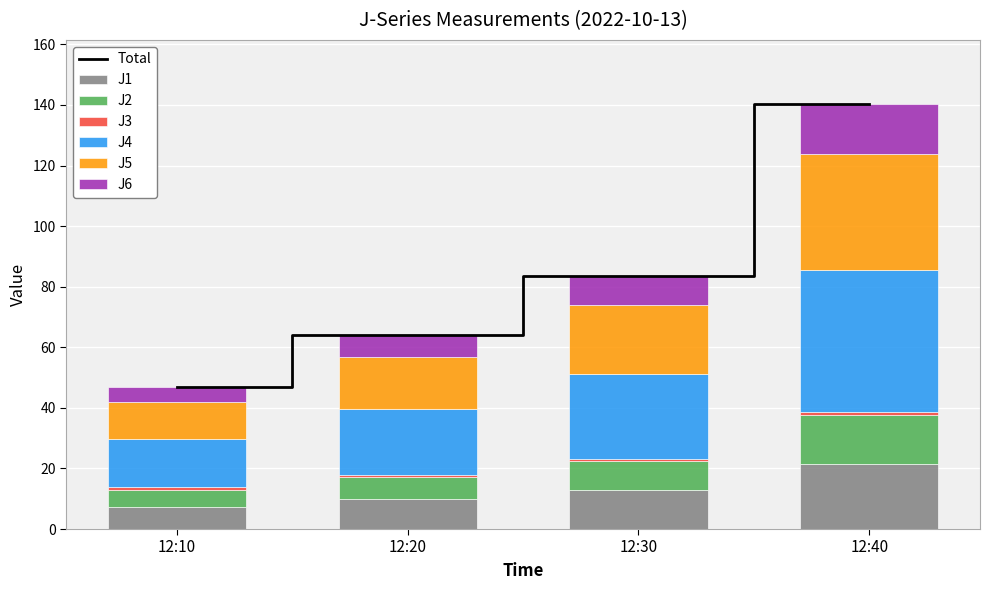

Read the J3 value at 12:40.

0.9